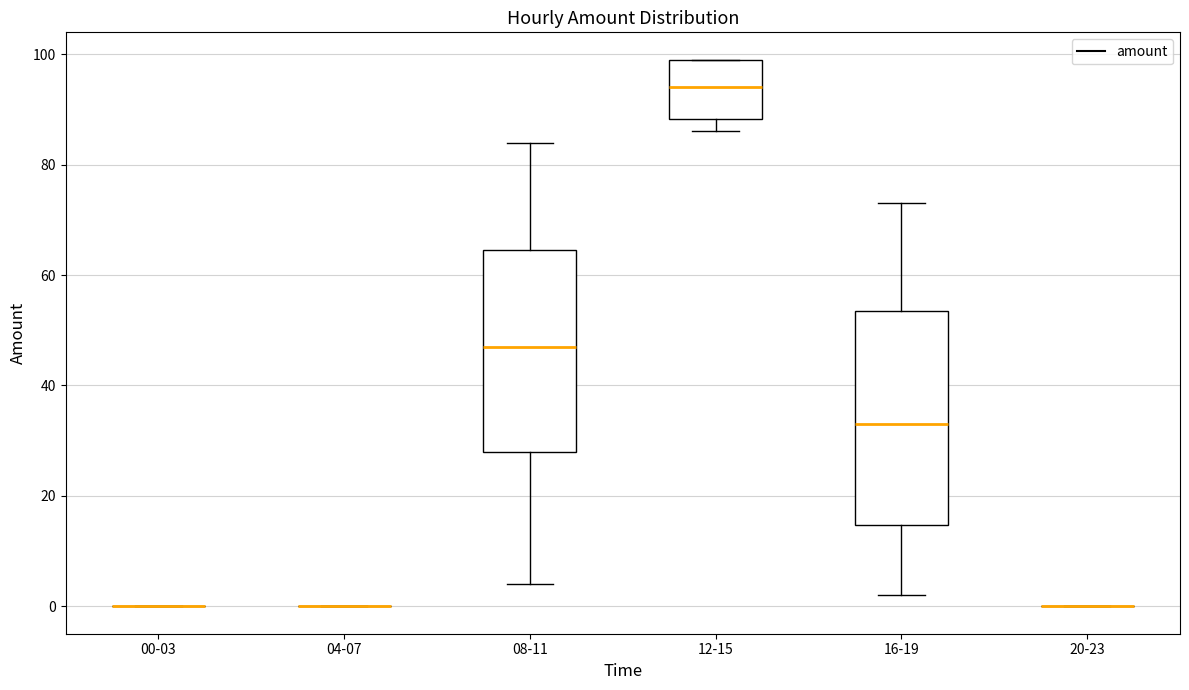

Reading left to right, read every box against the y-axis: the position of its median line, the range the box covers, and the ends of its whiskers. The values are not printed on the chart, so give them approximately, as read against the axis.

00-03: box collapsed to a line at 0, whiskers 0 to 0
04-07: box collapsed to a line at 0, whiskers 0 to 0
08-11: median 48, box 28 to 64, whiskers 4 to 84
12-15: median 94, box 88 to 100, whiskers 86 to 100
16-19: median 34, box 14 to 54, whiskers 2 to 74
20-23: box collapsed to a line at 0, whiskers 0 to 0